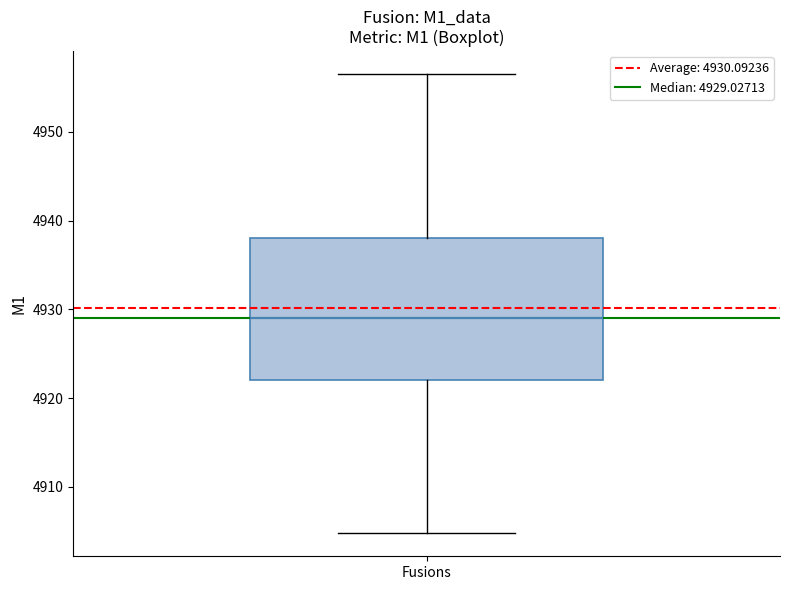

Where does the lower whisker of the box for Fusions end on the y-axis? The values are not printed on the chart, so give them approximately, as read against the axis.

4905